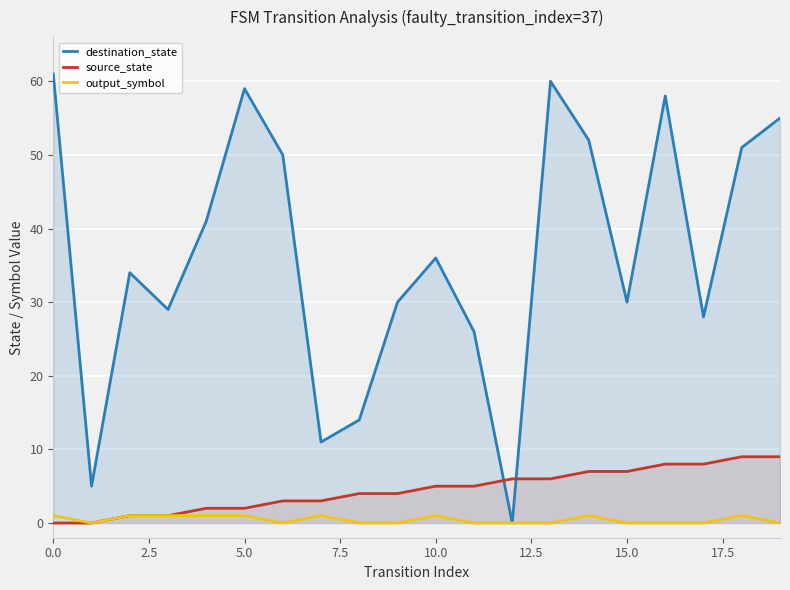

What is the greatest value displayed?

61